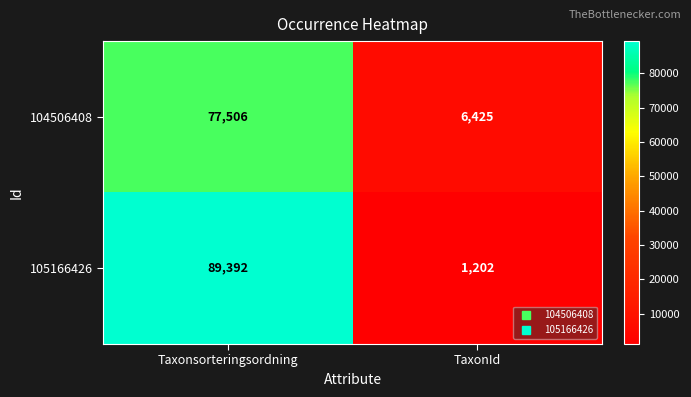

Which series has the largest total across all categories?

105166426